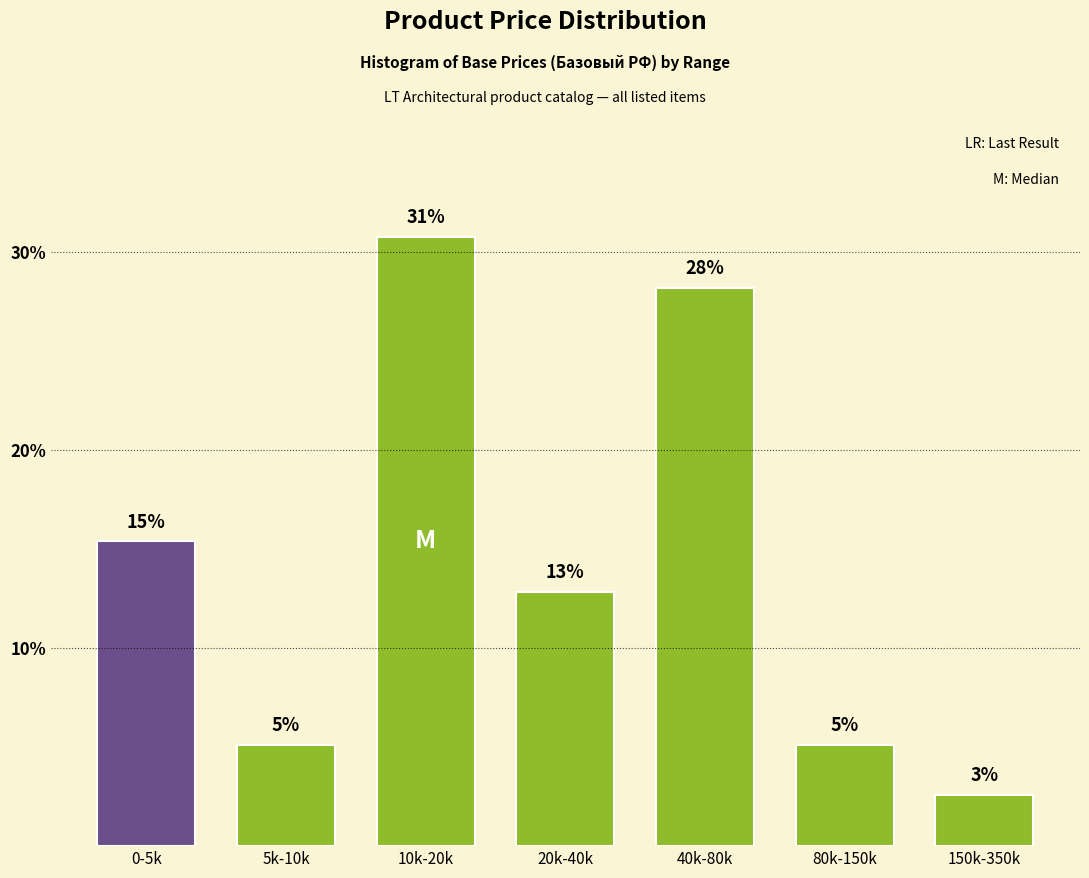

How many bars are there in total?

7